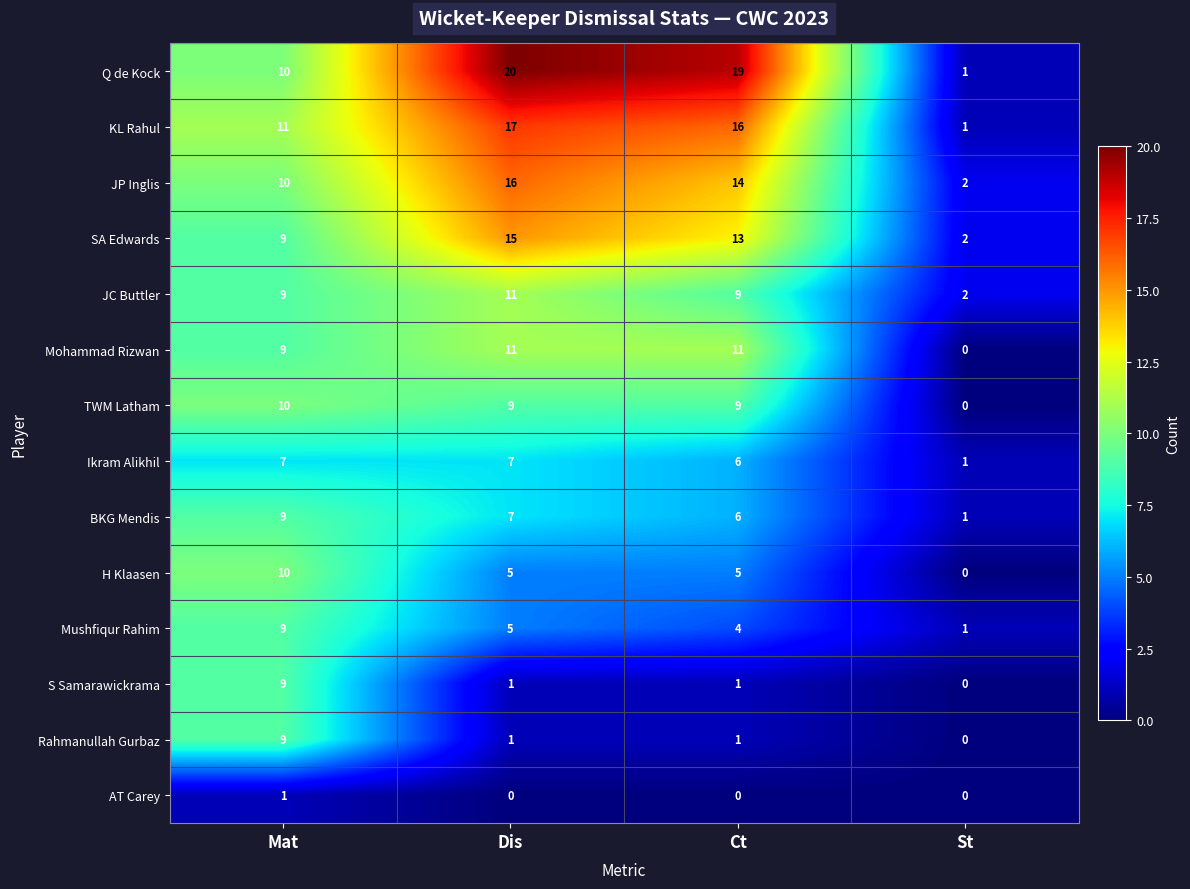

The H Klaasen series shows 8 at Dis. True or false?

False